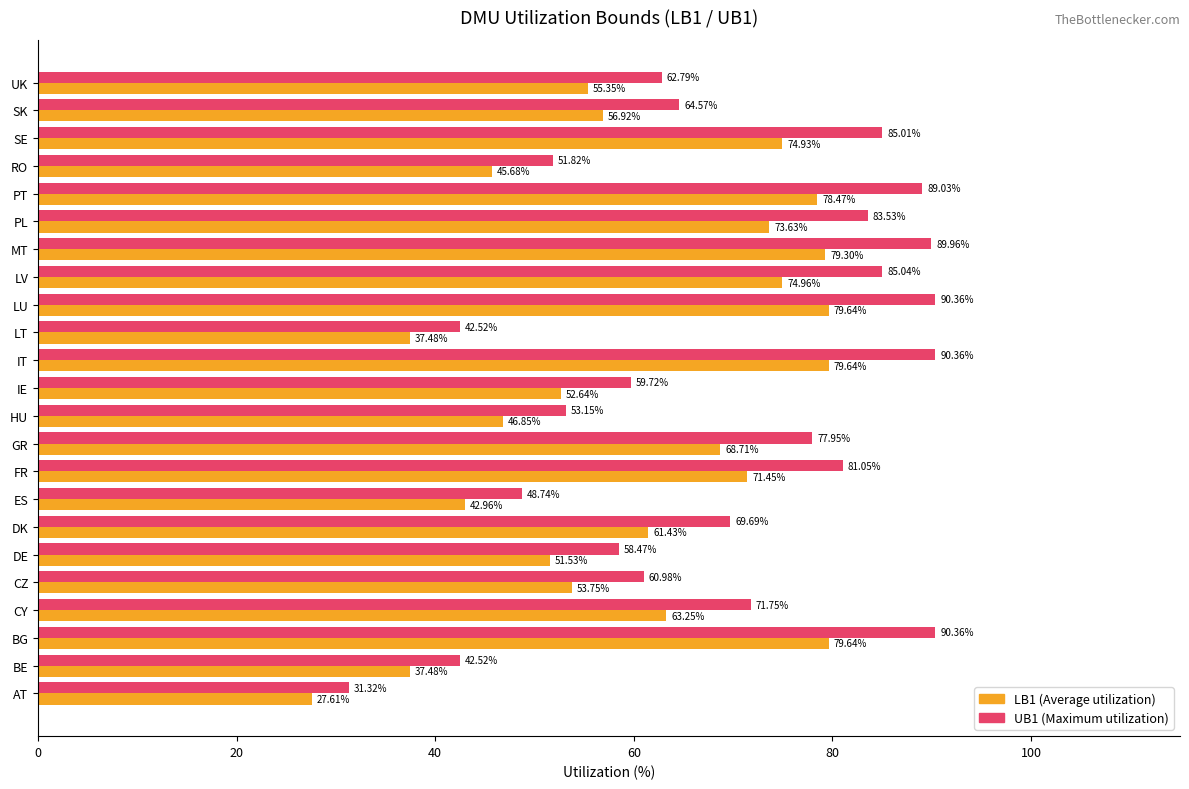

What is the difference between the highest and lowest values at FR?

9.6